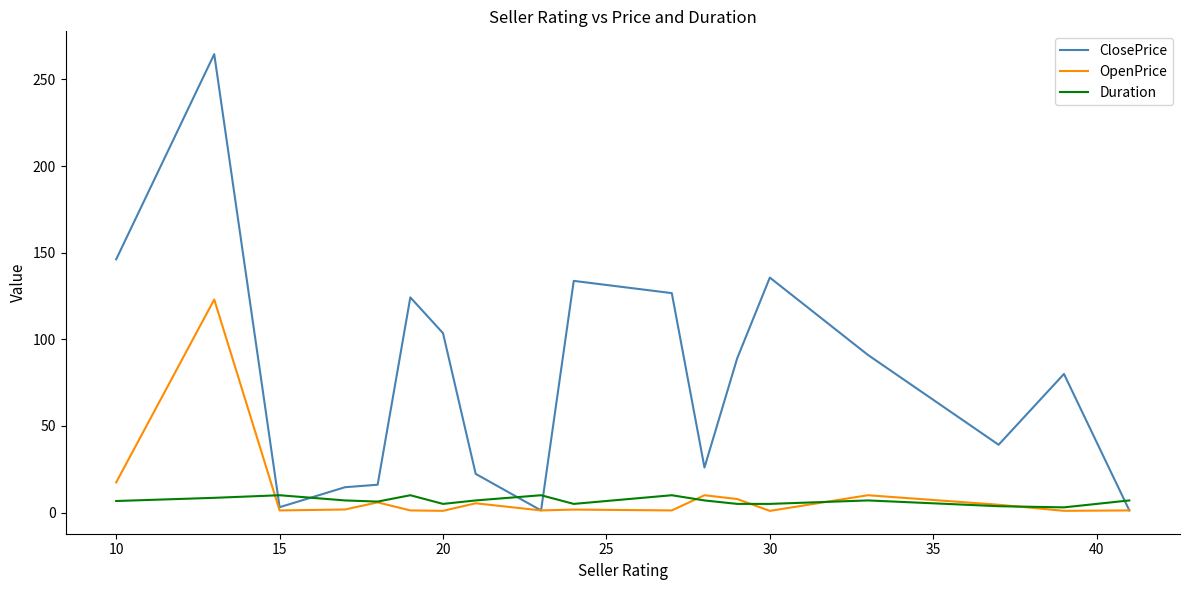

True or false: Duration and ClosePrice intersect in this chart.

True